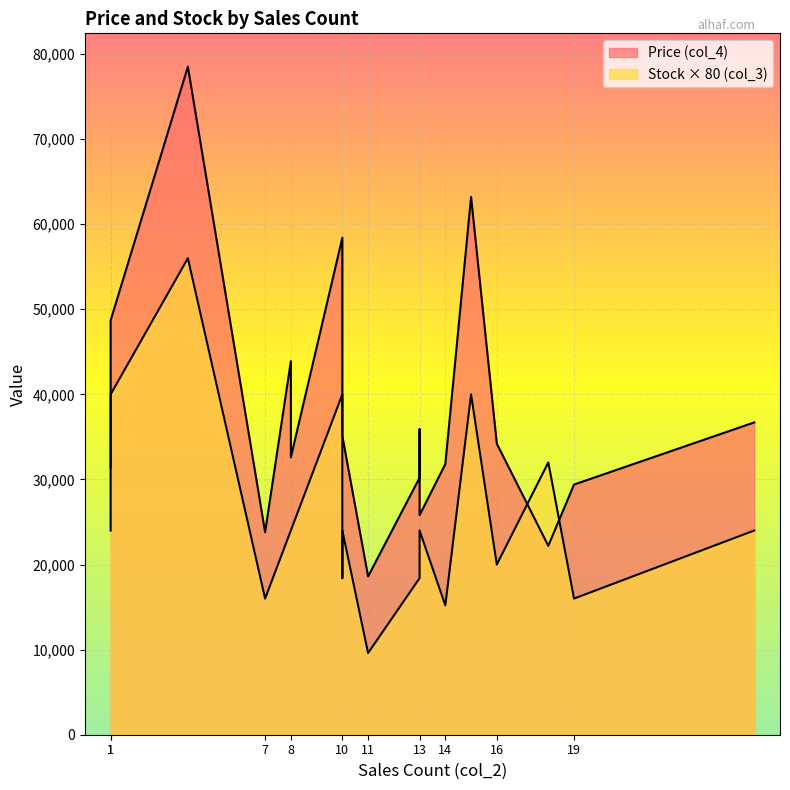

The value of Stock (col_3) at 11 is 194. True or false?

False